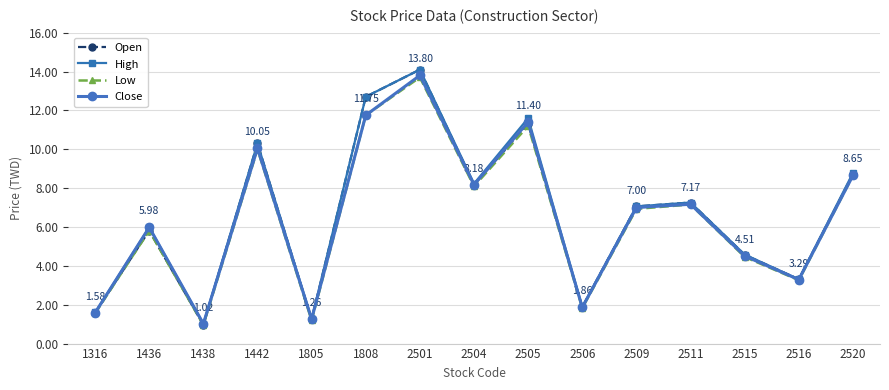

Does the chart have visible grid lines?

Yes